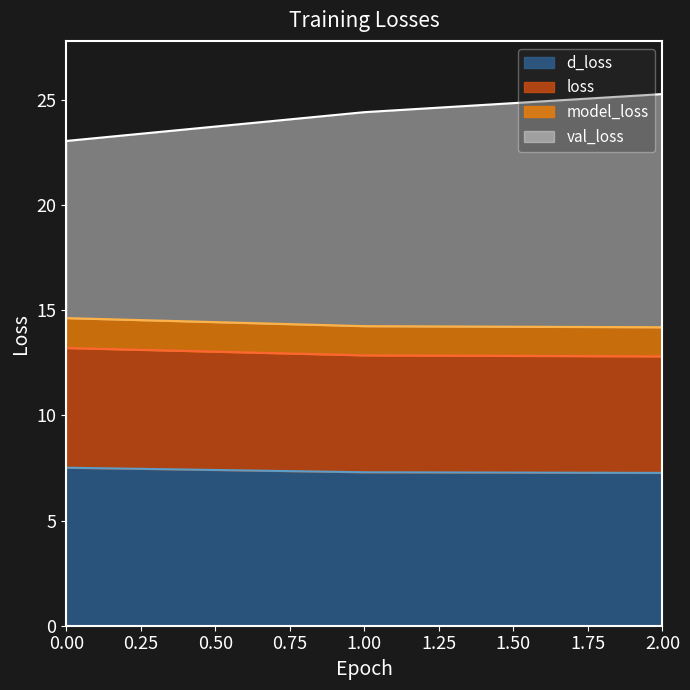

Reading left to right, transcribe all the data shown in this chart.

loss: 0=13.2	1=12.9	2=12.8
model_loss: 0=14.6	1=14.2	2=14.2
d_loss: 0=7.5	1=7.3	2=7.3
val_loss: 0=23.1	1=24.4	2=25.3